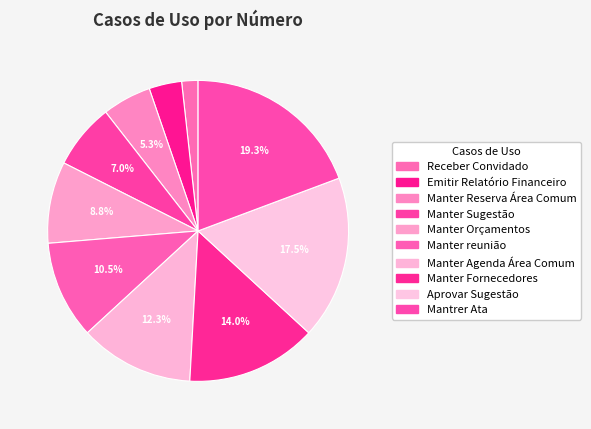

How many slices are in this pie chart?

10